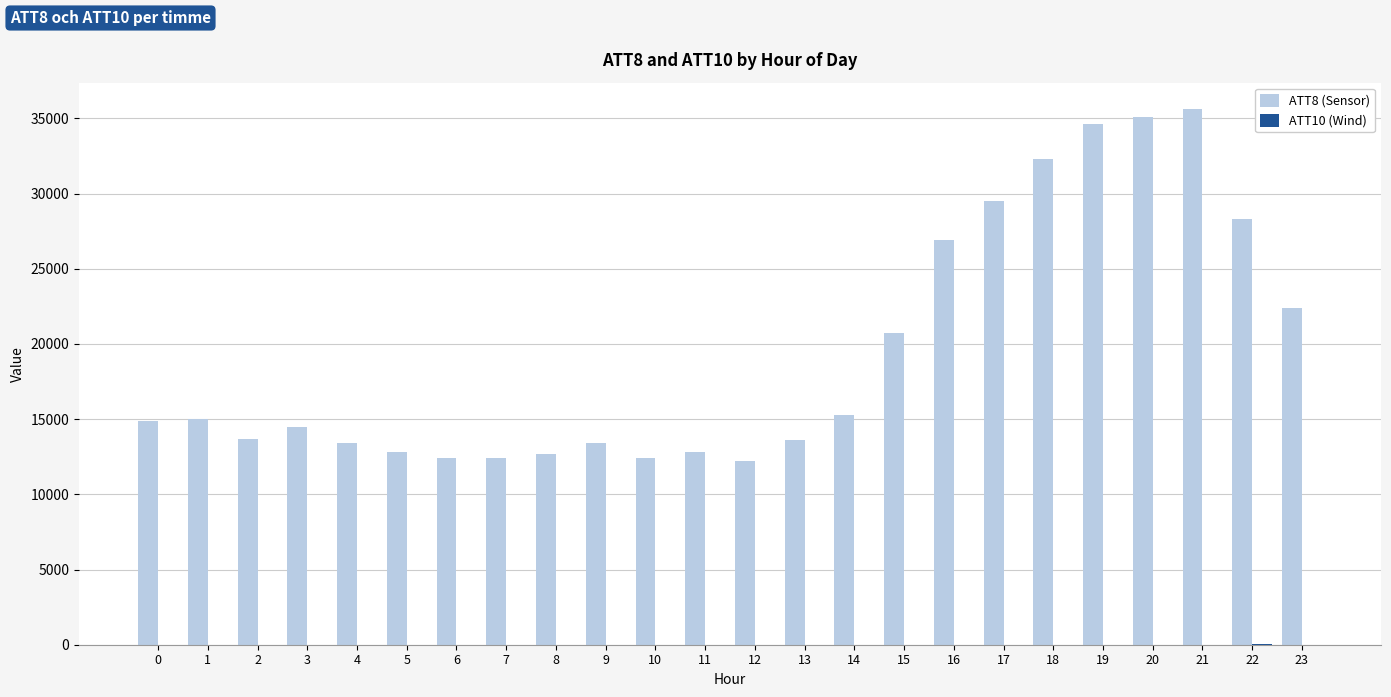

The value of ATT8 (Sensor) at 1 is 15000.0. True or false?

True